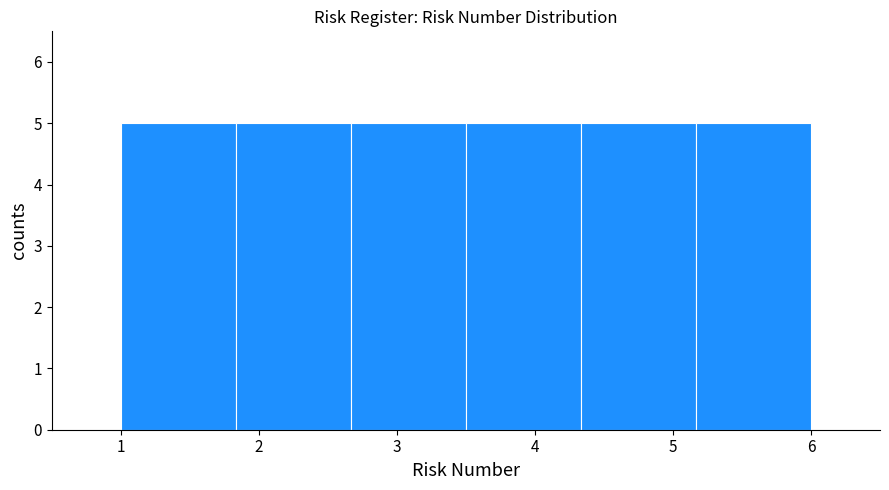

Reading left to right, list every bar in this chart as the range it spans on the x-axis followed by its height. Neither the bar edges nor the heights are printed on the chart, so give them approximately, as read against the axes.

1.0 to 1.8: 5
1.8 to 2.7: 5
2.7 to 3.5: 5
3.5 to 4.3: 5
4.3 to 5.2: 5
5.2 to 6.0: 5